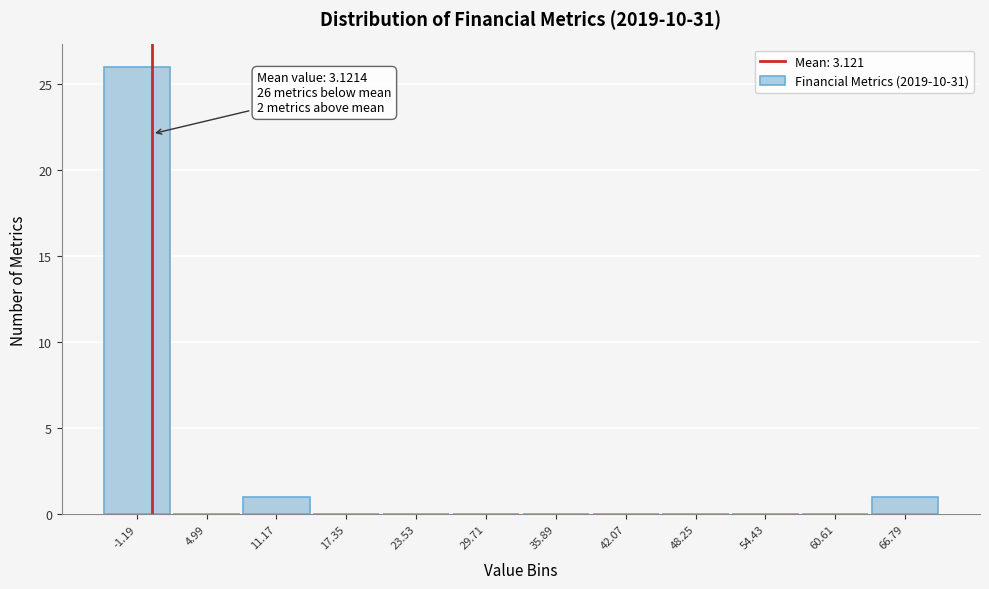

Reading left to right, list all the values displayed in this chart.

-1.19=26	4.99=0	11.17=1	17.35=0	23.53=0	29.71=0	35.89=0	42.07=0	48.25=0	54.43=0	60.61=0	66.79=1